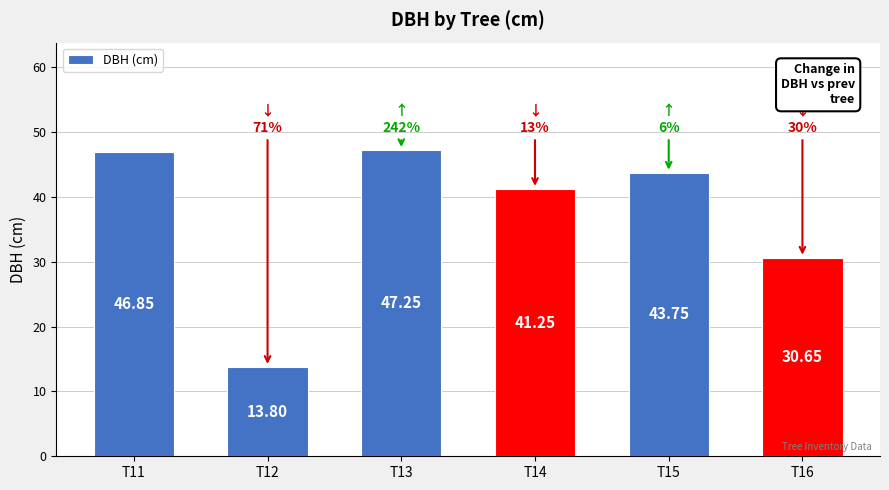

What is the difference between the values at T14 and T16?

10.6